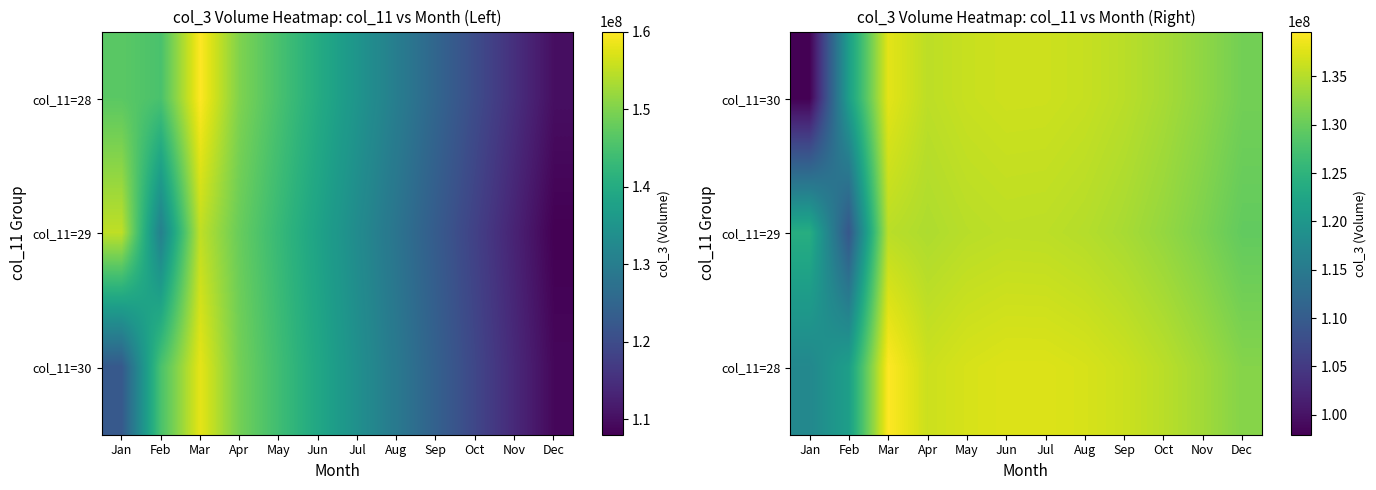

Read the col_11=29 value at Jun.

135490909.1